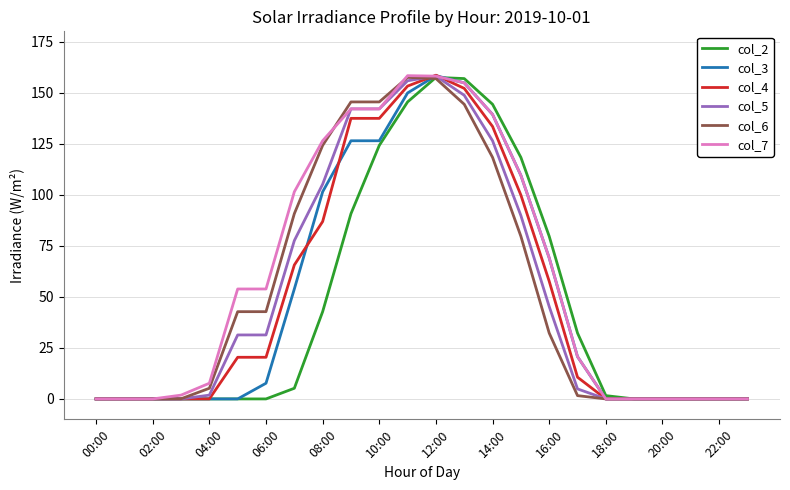

What is the highest value of the col_3 series?

158.3